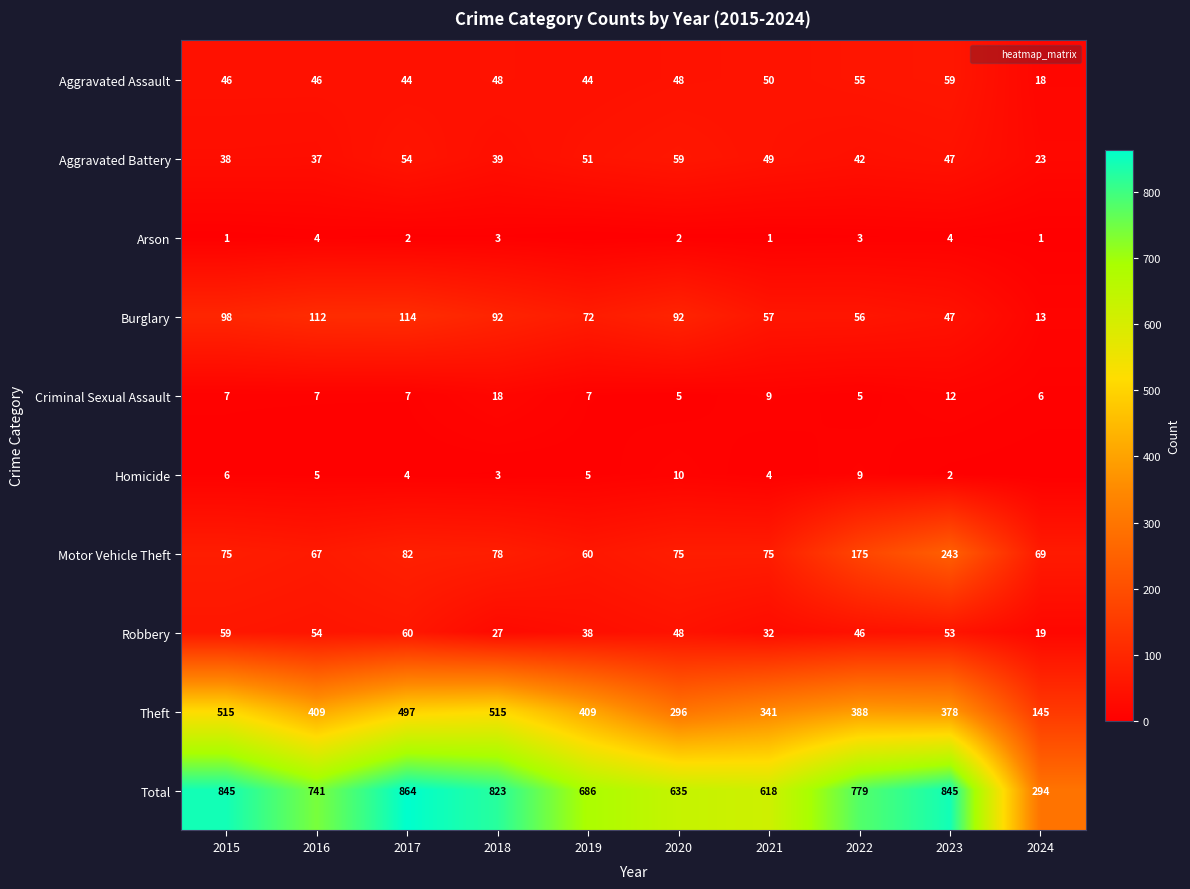

Which series has the largest total across all categories?

Total